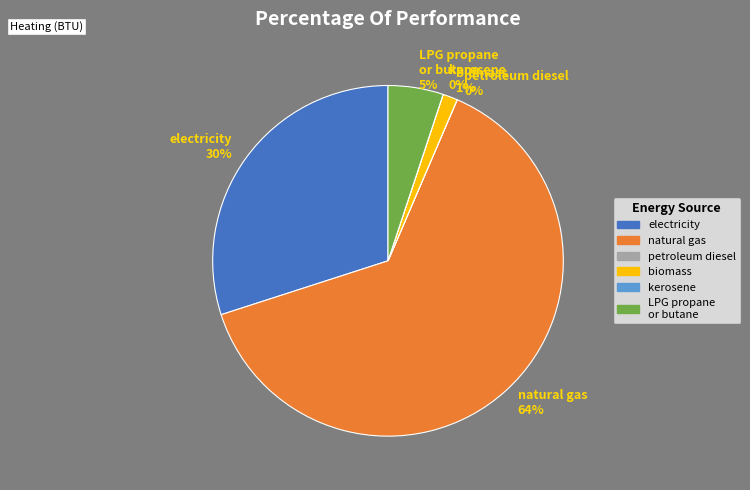

Does natural gas represent more than half of the total?

Yes